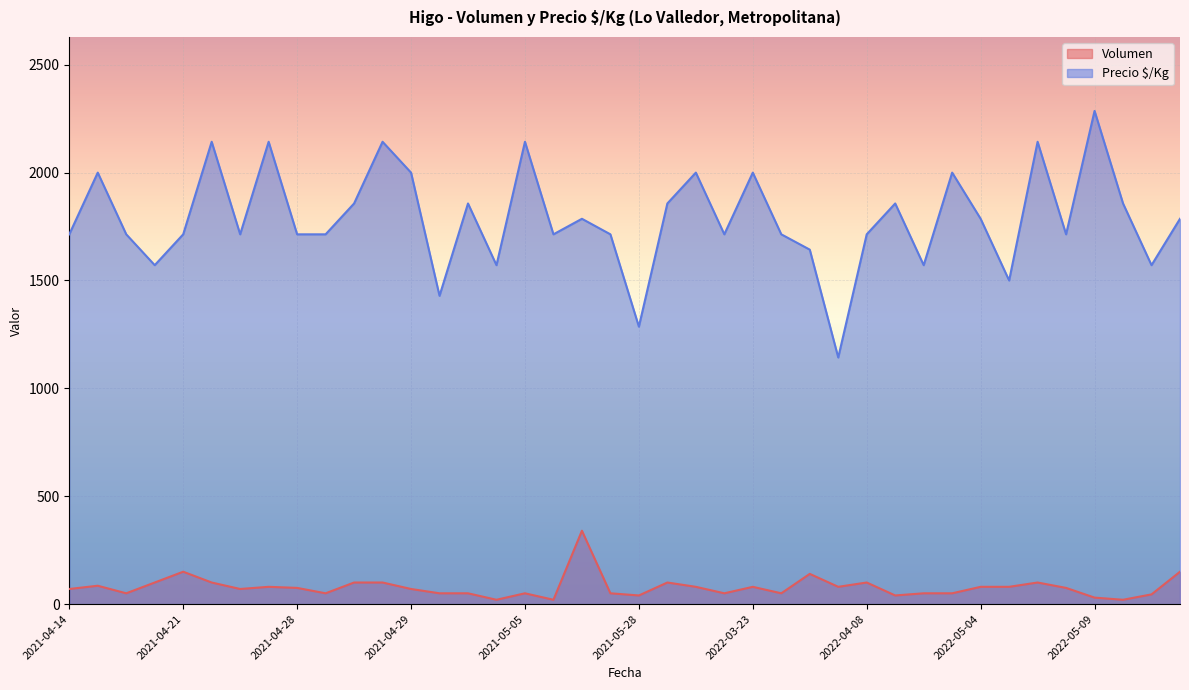

Reading right to left, extract all data points from this chart.

Volumen: 150	45	20	30	75	100	80	80	50	50	40	100	80	140	50	80	50	80	100	40	50	340	20	50	20	50	50	70	100	100	50	75	80	70	100	150	100	50	85	70
Precio $/Kg: 1786	1571	1857	2286	1714	2143	1500	1786	2000	1571	1857	1714	1143	1643	1714	2000	1714	2000	1857	1286	1714	1786	1714	2143	1571	1857	1429	2000	2143	1857	1714	1714	2143	1714	2143	1714	1571	1714	2000	1714